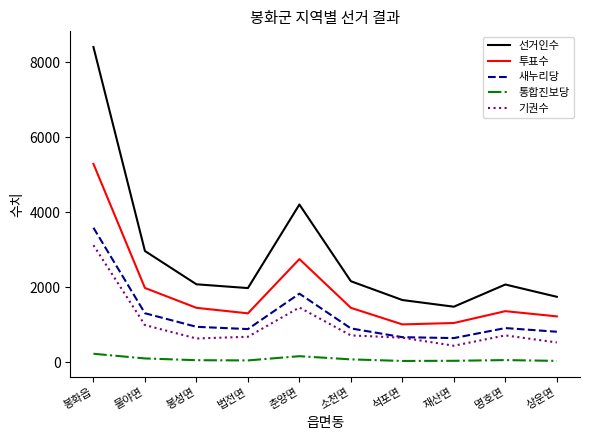

Which series has the largest range (max minus min)?

선거인수